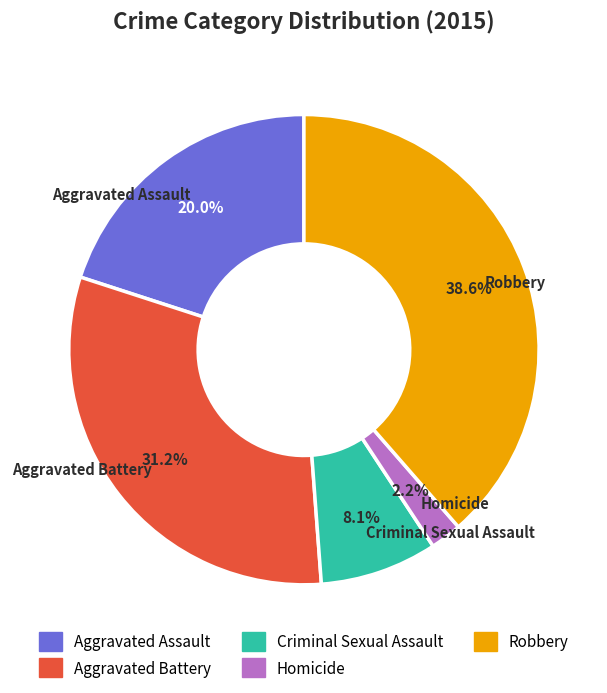

True or false: Homicide accounts for 2% of the total.

True